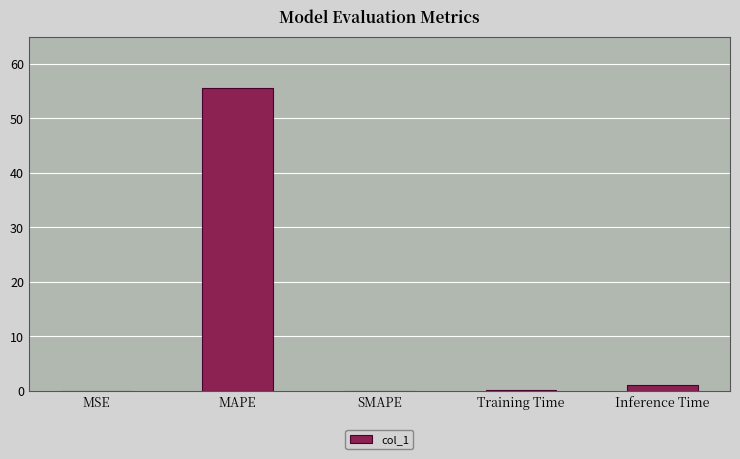

Are the bars grouped side by side (vs. stacked)?

No